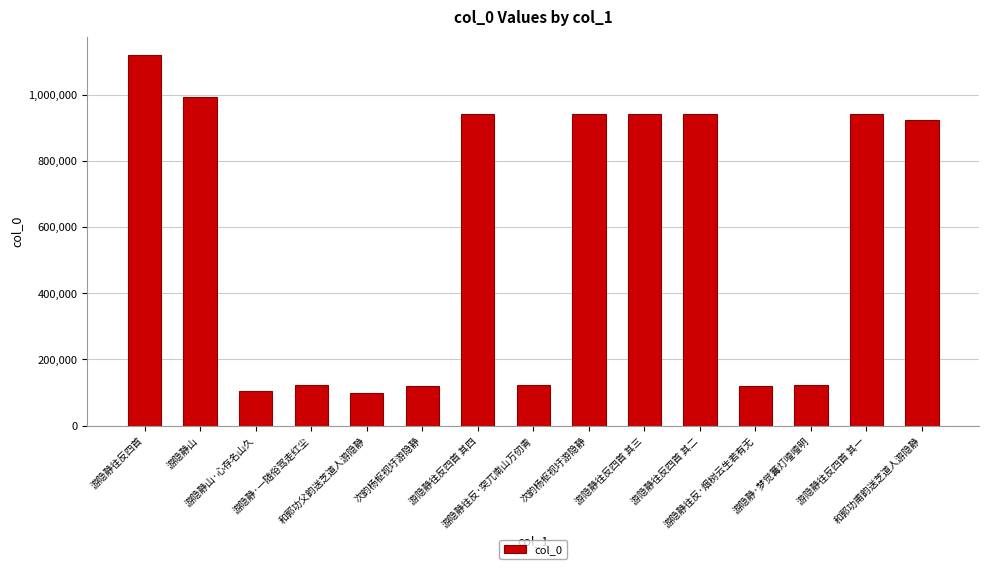

Rank the categories by value from highest to lowest.

游隐静往反四首, 游隐静山, 次韵杨枢视圩游隐静, 游隐静往反四首 其一, 游隐静往反四首 其二, 游隐静往反四首 其三, 游隐静往反四首 其四, 和郭功甫韵送芝道人游隐静, 游隐静·梦觉篝灯噎噎明, 游隐静·一随俗驾走红尘, 游隐静往反·突兀南山万仞青, 次韵杨枢视圩游隐静, 游隐静往反·烟树云生若有无, 游隐静山·心存名山久, 和郭功父韵送芝道人游隐静